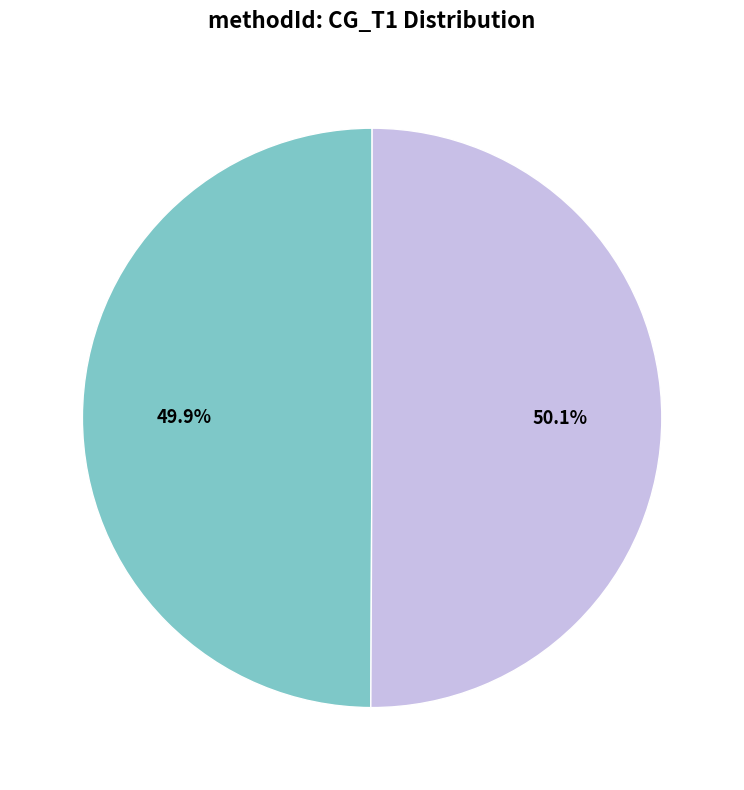

Is there any slice that represents more than half of the pie?

Yes